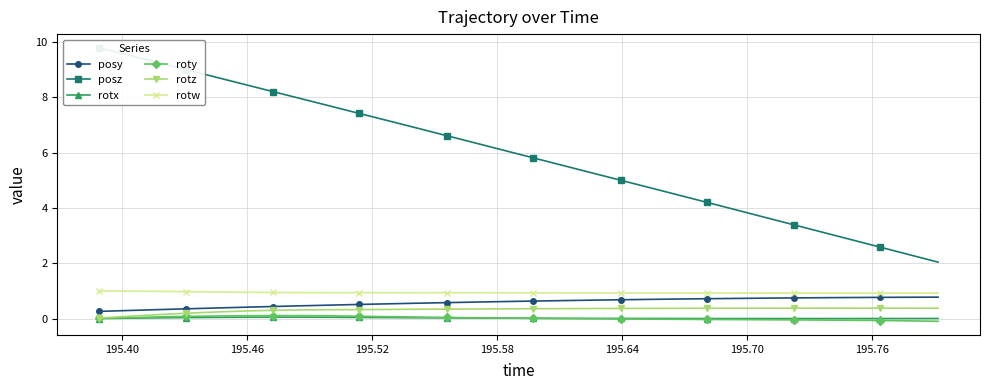

True or false: roty and rotw cross at least once.

False